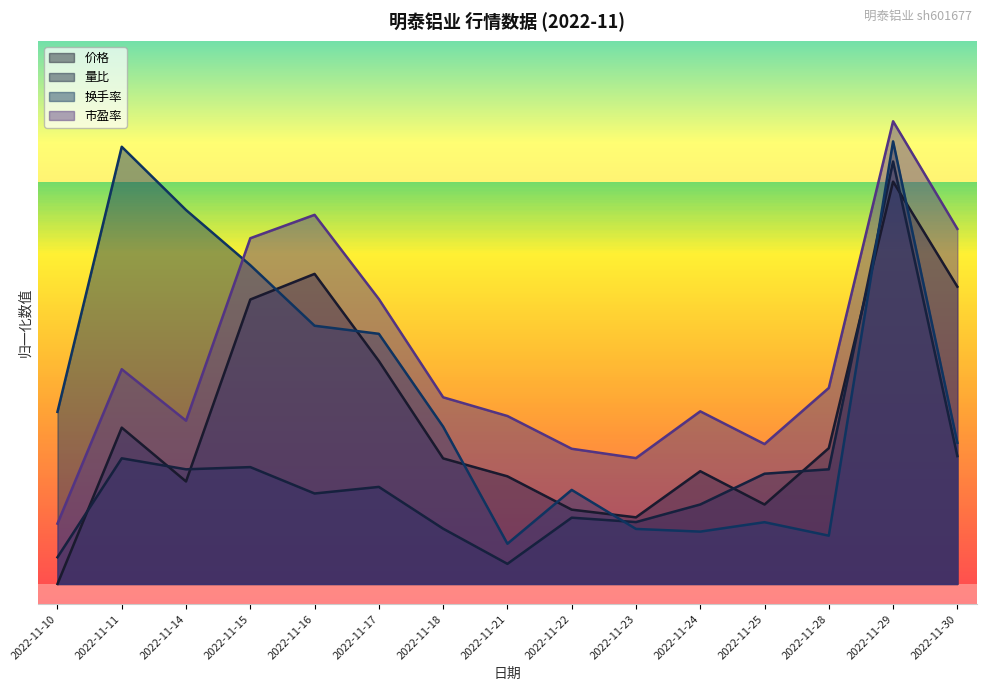

What is the average value of the 市盈率 series?

0.6